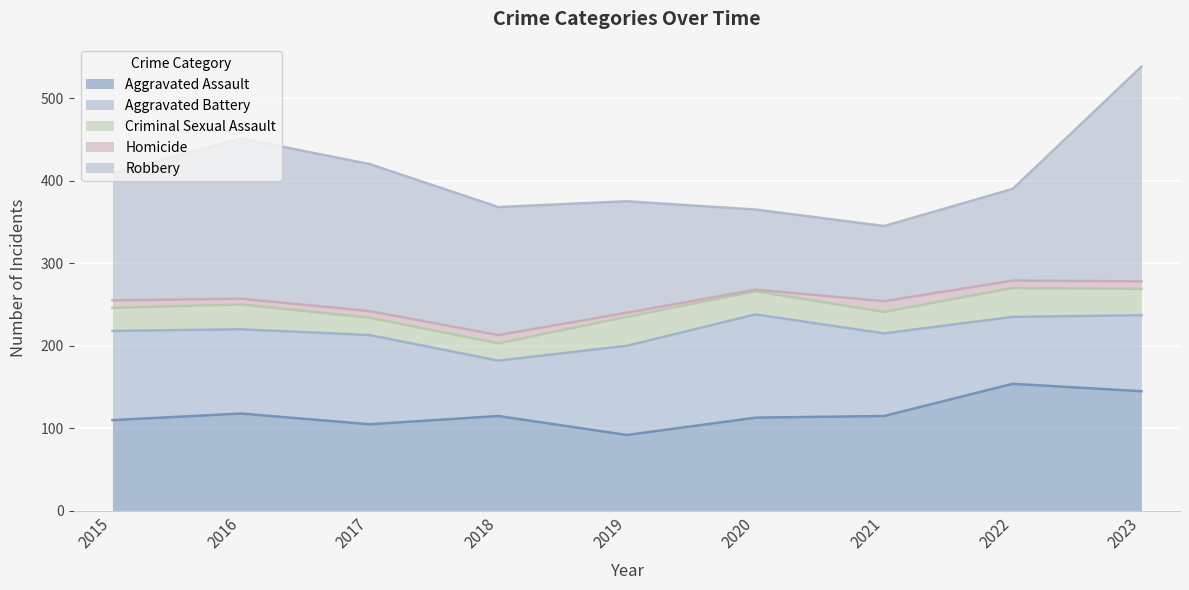

Count the number of data series in this chart.

5